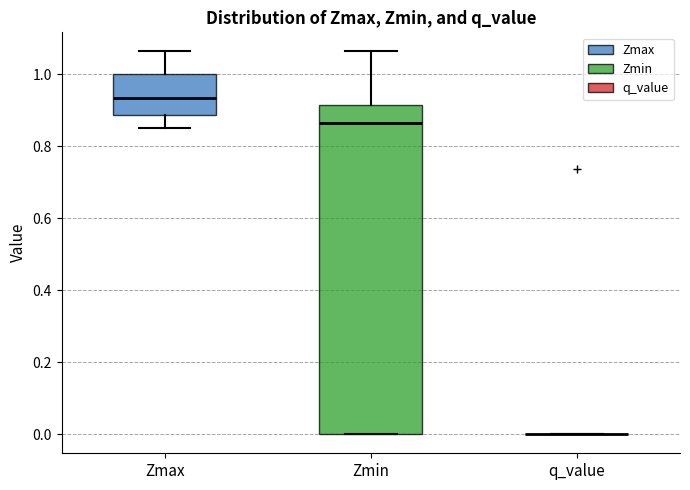

Where is the upper edge of the box for Zmin on the y-axis? The values are not printed on the chart, so give them approximately, as read against the axis.

0.92